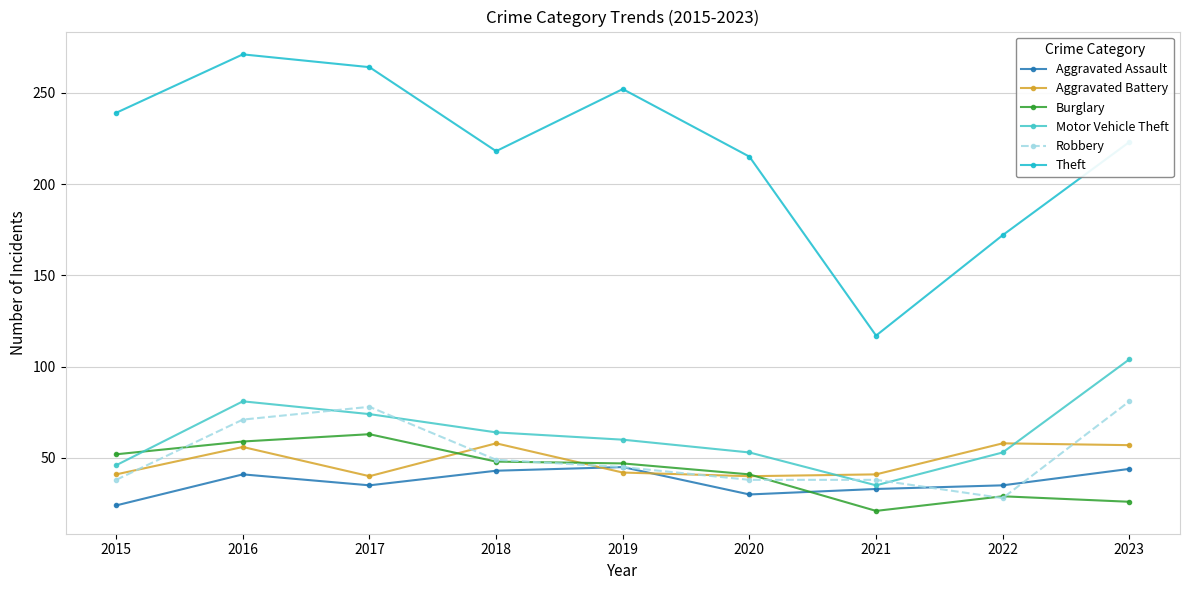

Which series has the largest total across all categories?

Theft